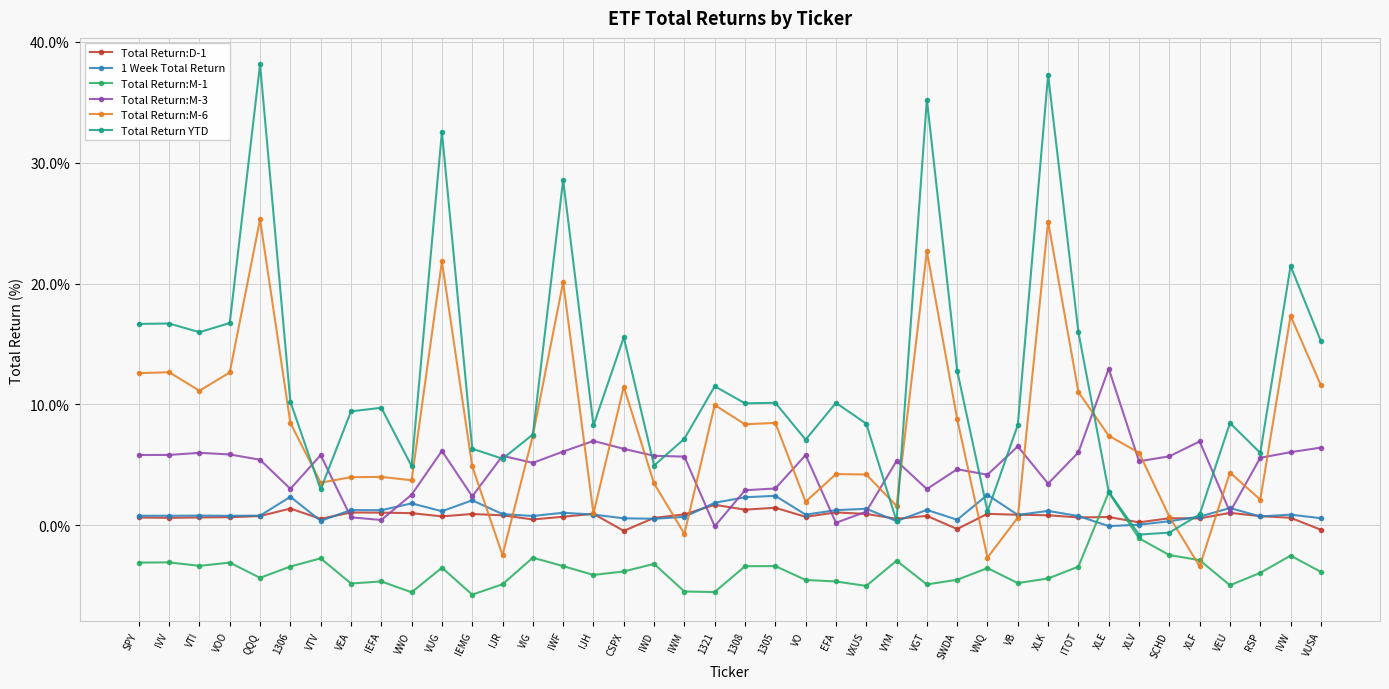

Which category has the highest value across all series?

QQQ